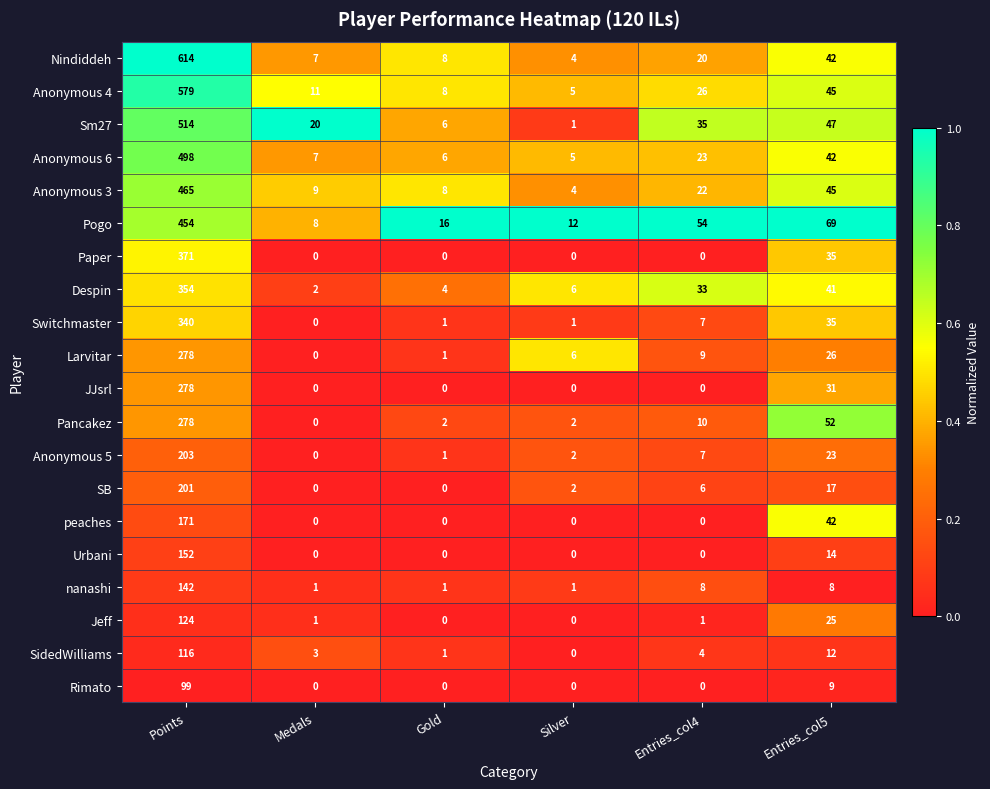

What is the total value across all series at Silver?

51